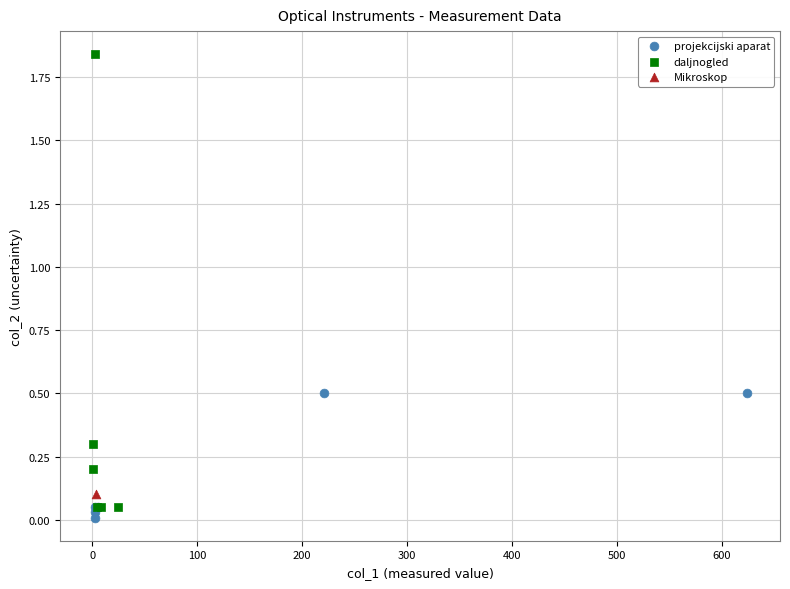

What are all the series names shown in the legend?

projekcijski aparat, daljnogled, Mikroskop